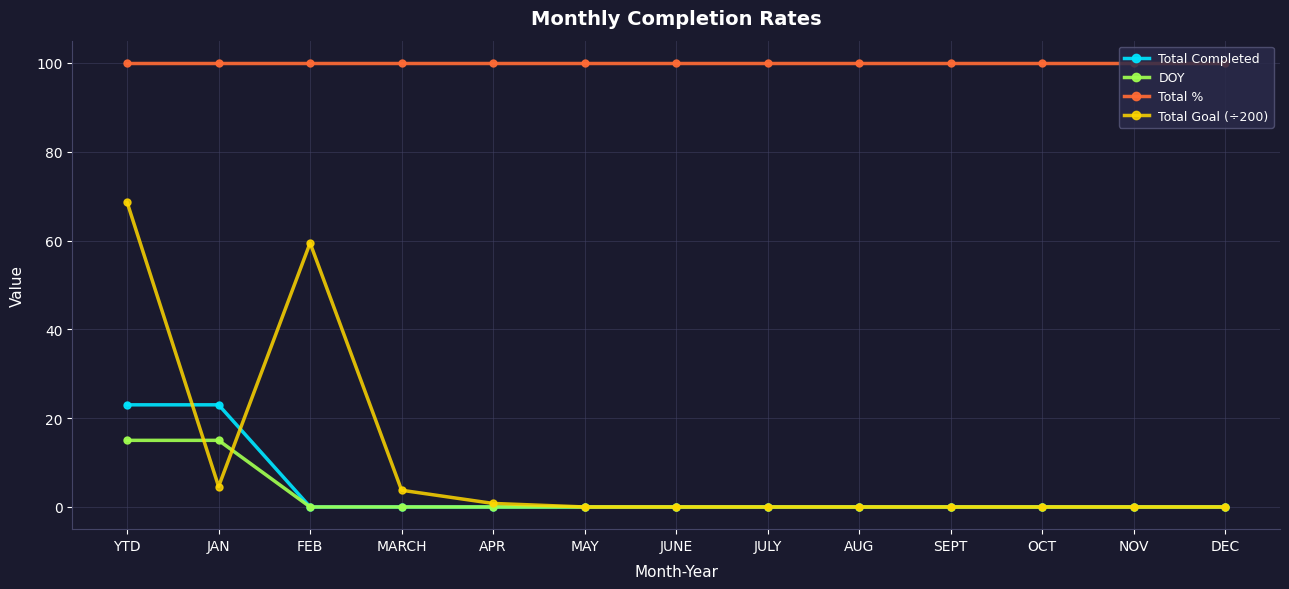

What is the difference between the highest and lowest values at MAY?

100.0